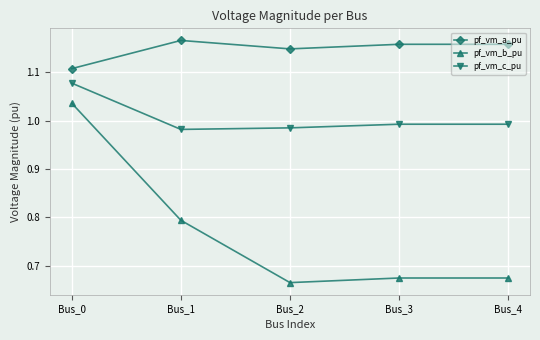

Where is the first local maximum for pf_vm_a_pu?

Bus_1